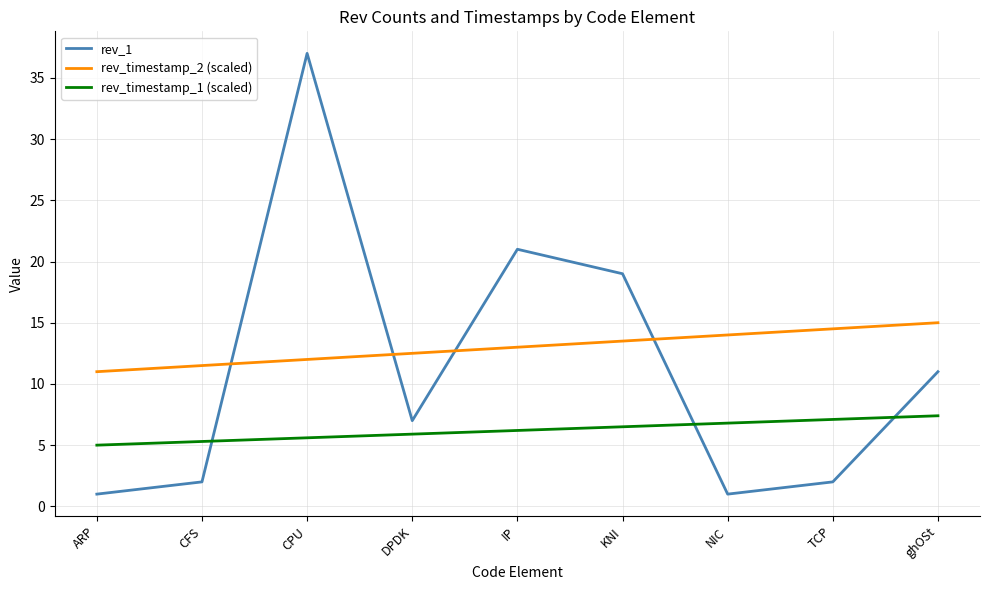

Which series has the largest range (max minus min)?

rev_1